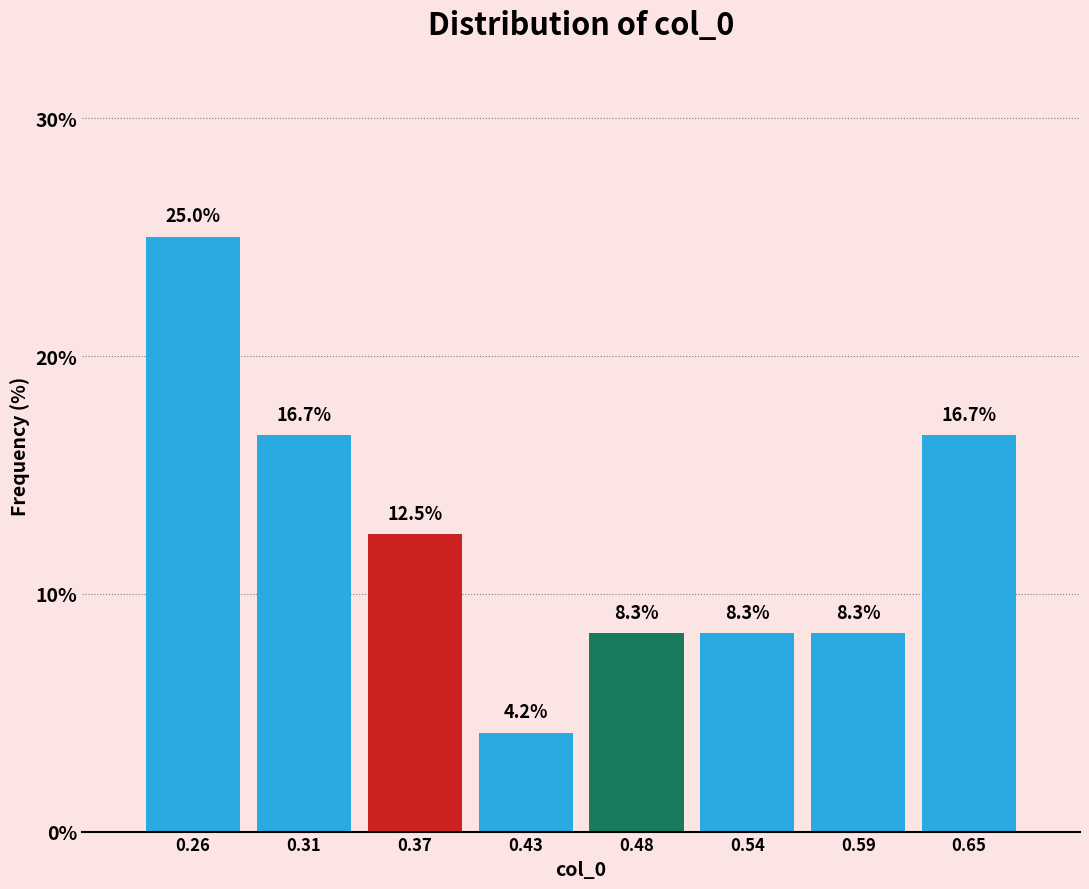

Over which range of the x-axis is the bar tallest?

0.23 to 0.29